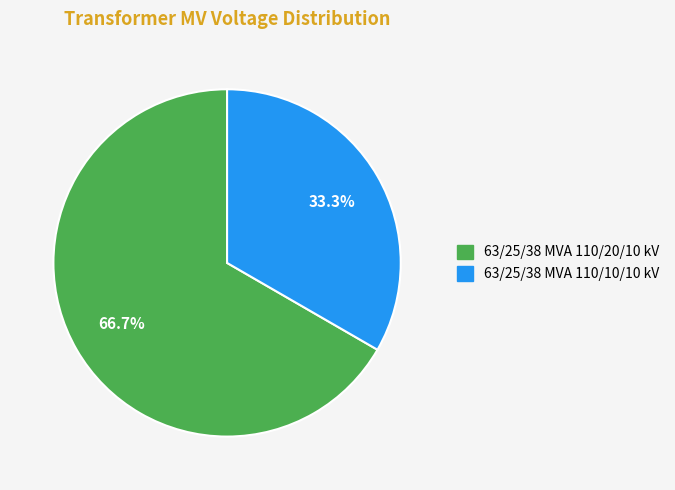

To the nearest percent, what portion does 63/25/38 MVA 110/20/10 kV represent?

67%